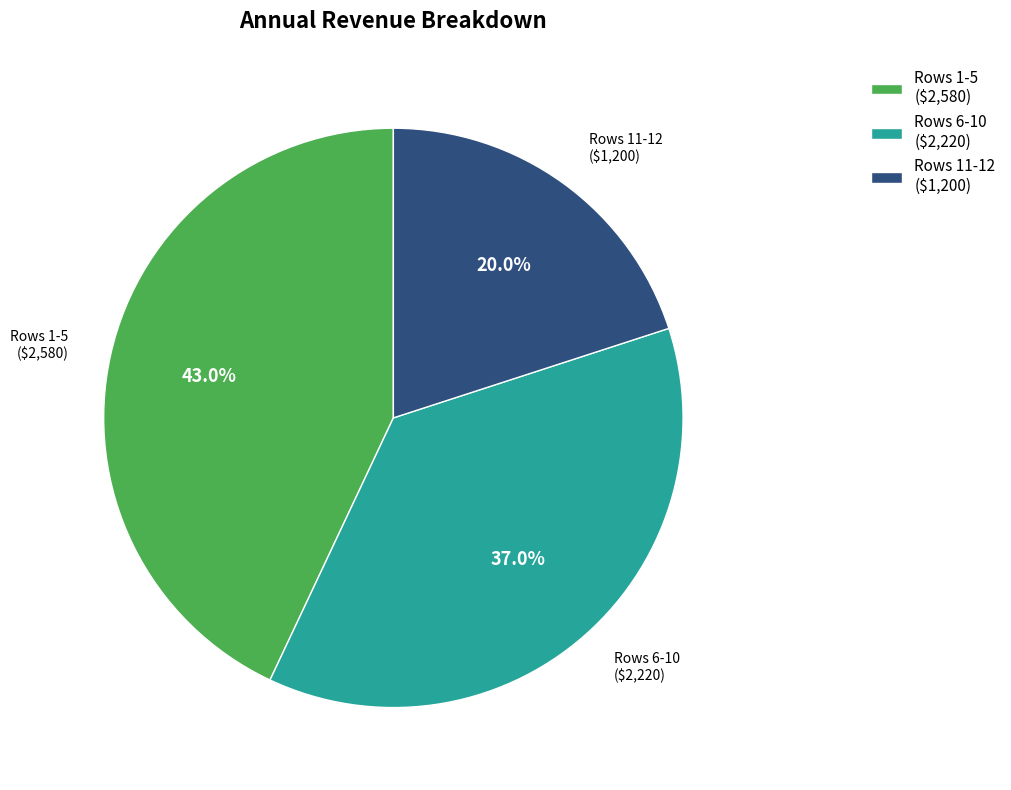

Which category has the smallest portion of the pie?

Rows 11-12